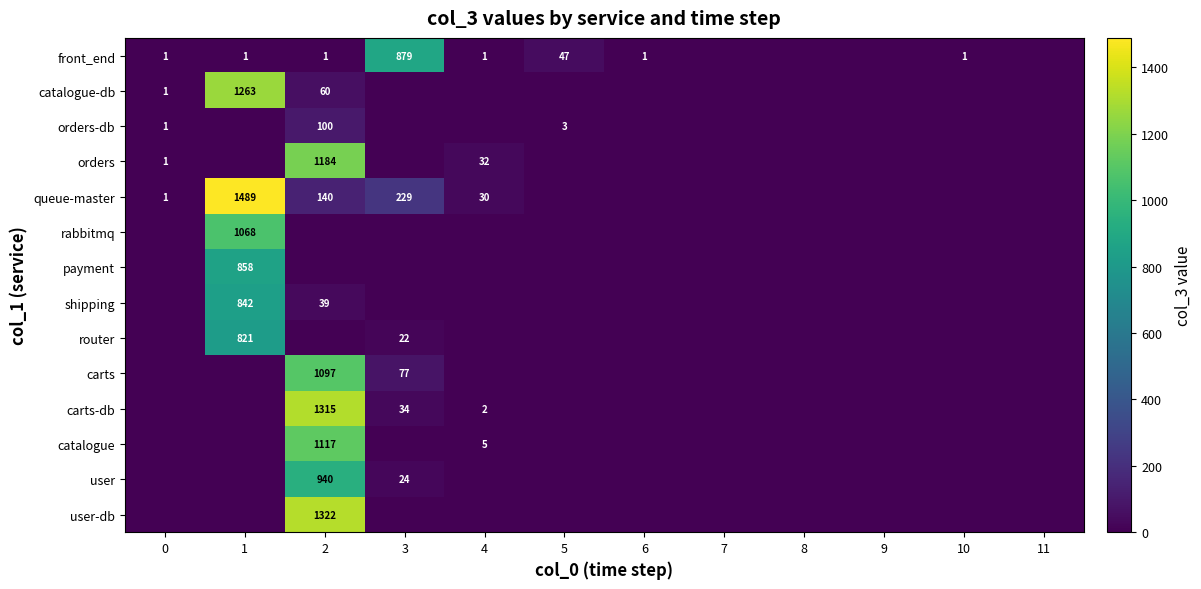

Is it true that catalogue-db equals 60 at 2?

True